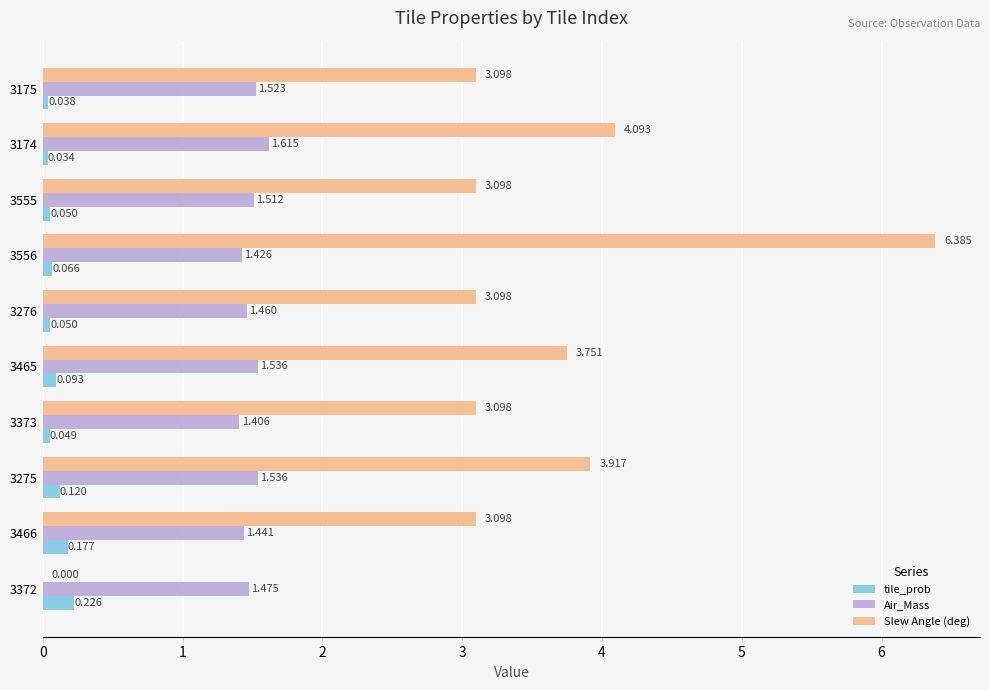

Between 3466 and 3174, which series saw the biggest shift?

Slew Angle (deg)